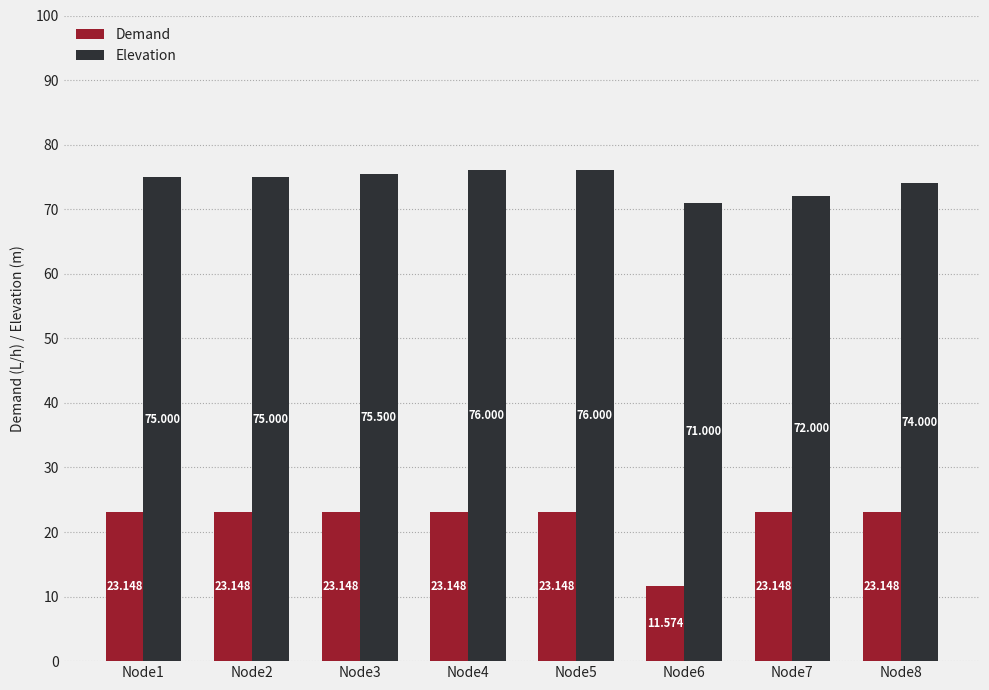

What is the value of the Demand bar at the 6th from the left?

11.6